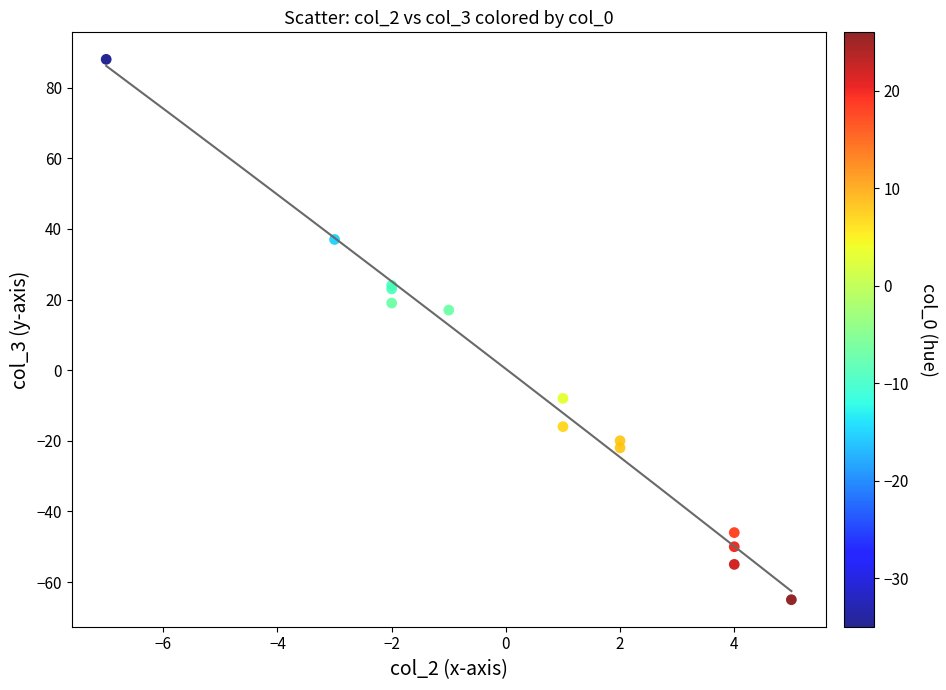

What Y value in the scatter plot is closest to 11?

17